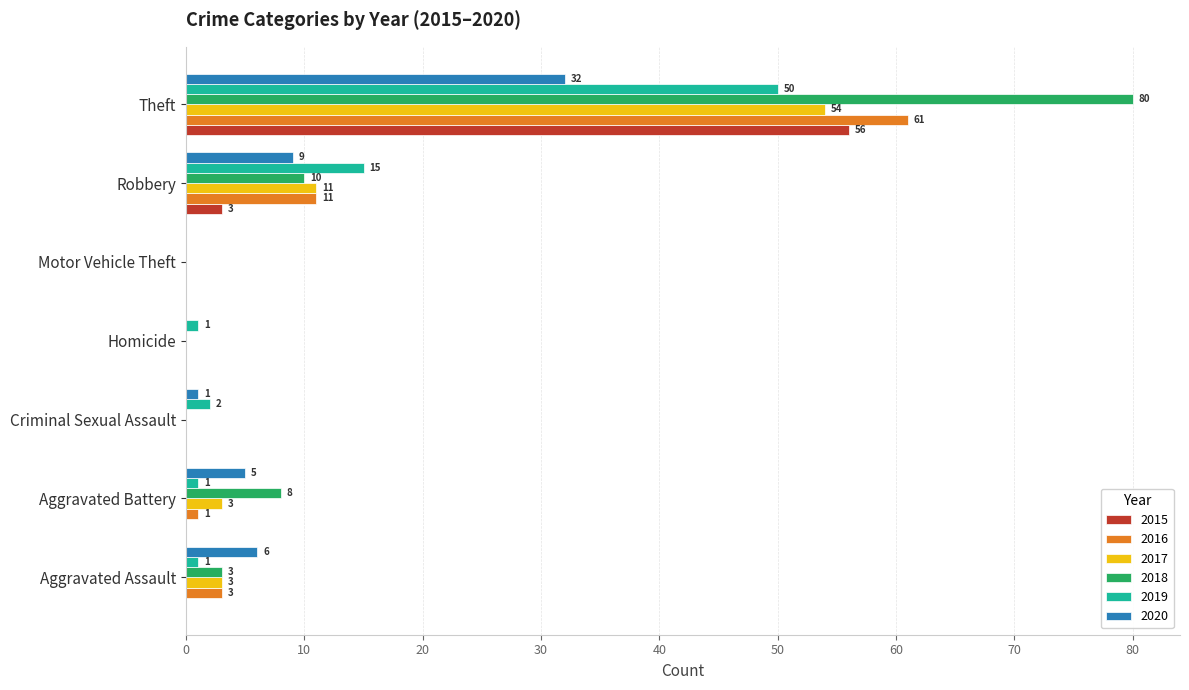

Between Aggravated Assault and Robbery, which series saw the biggest shift?

2019